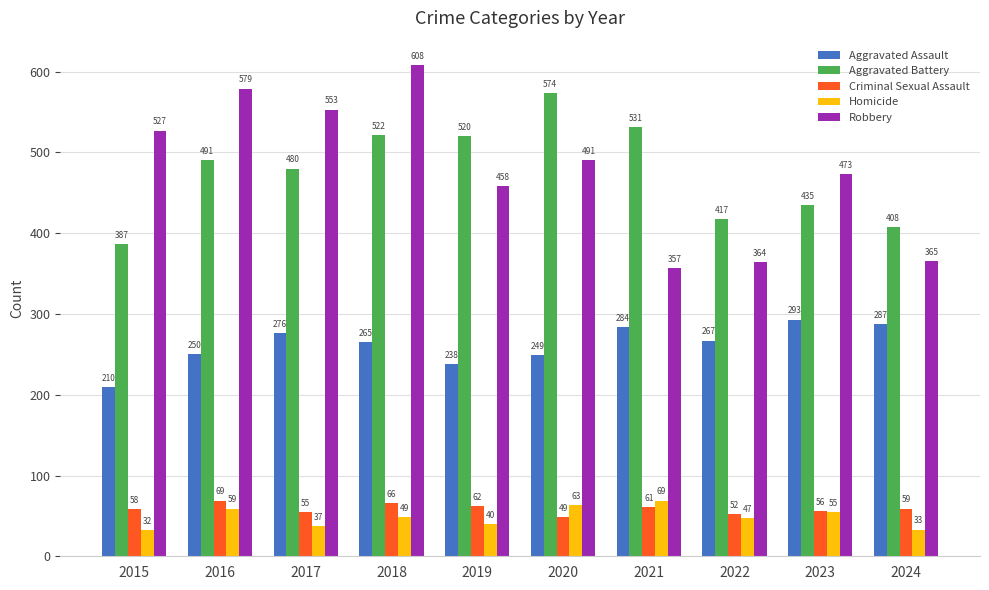

Reading right to left, extract all data points from this chart.

Aggravated Assault: 287	293	267	284	249	238	265	276	250	210
Aggravated Battery: 408	435	417	531	574	520	522	480	491	387
Criminal Sexual Assault: 59	56	52	61	49	62	66	55	69	58
Homicide: 33	55	47	69	63	40	49	37	59	32
Robbery: 365	473	364	357	491	458	608	553	579	527